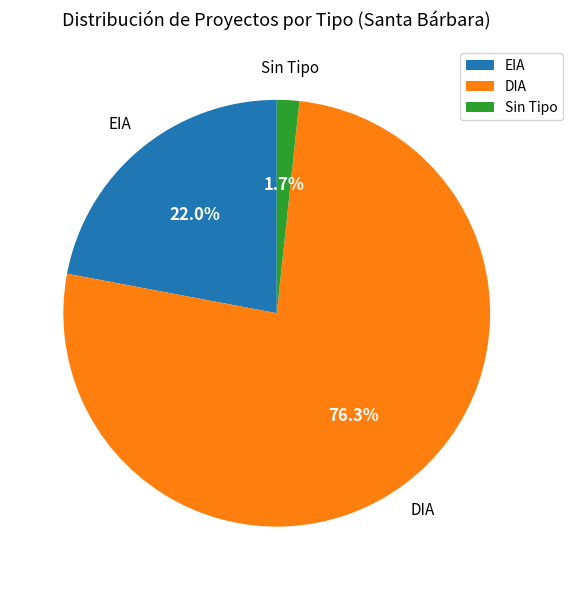

What is the largest slice in the pie chart?

DIA